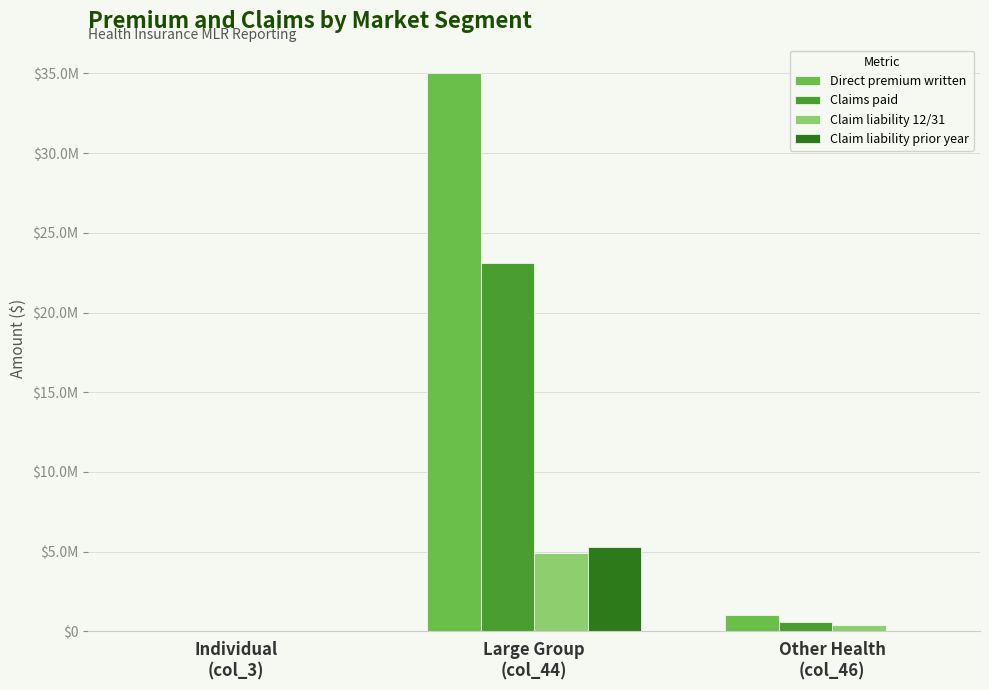

True or false: Direct premium written has a value of 279602 at Other Health
(col_46).

False